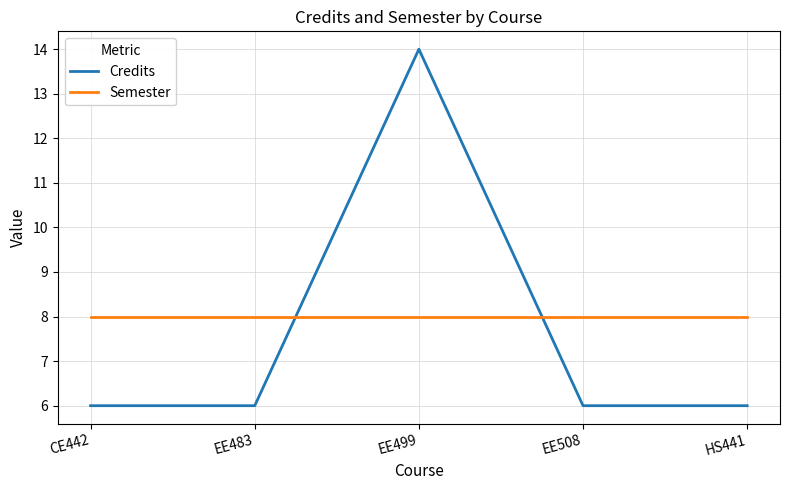

List the series in order of their peak value, lowest first.

Semester, Credits